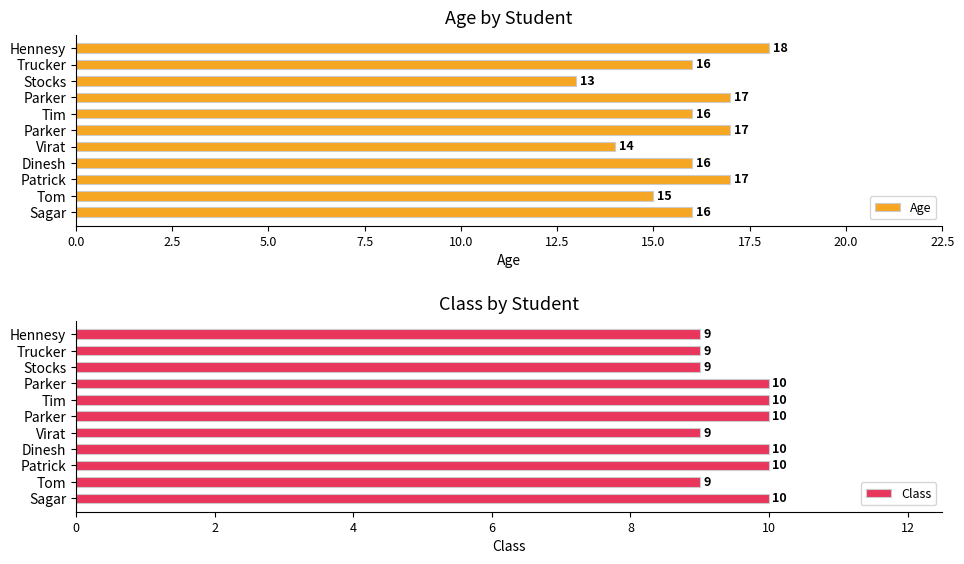

Rank the series at Patrick from lowest to highest value.

Class, Age